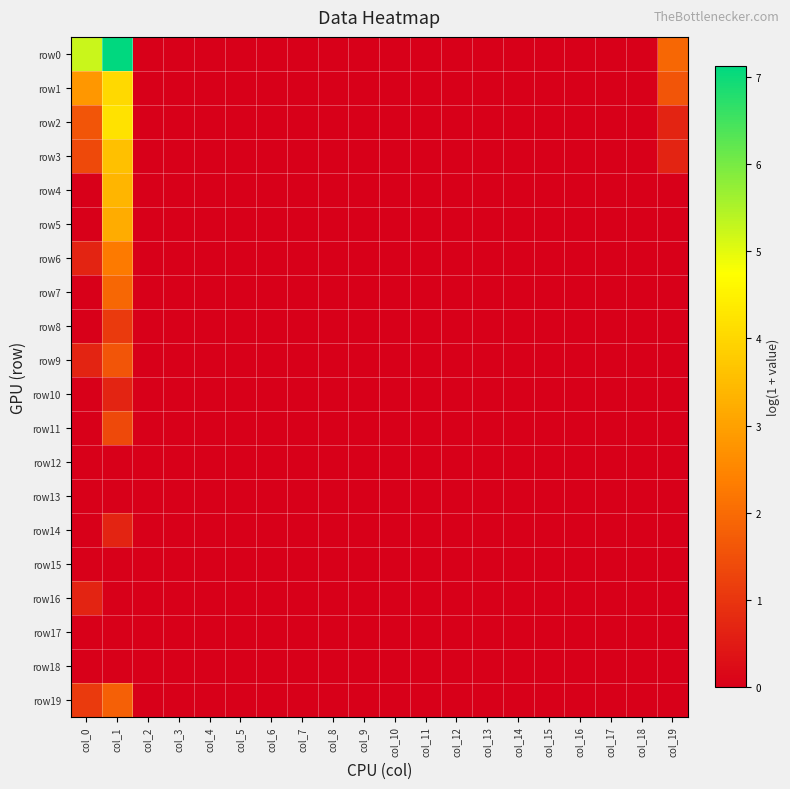

Which has a higher value, col_14 or col_7?

col_14